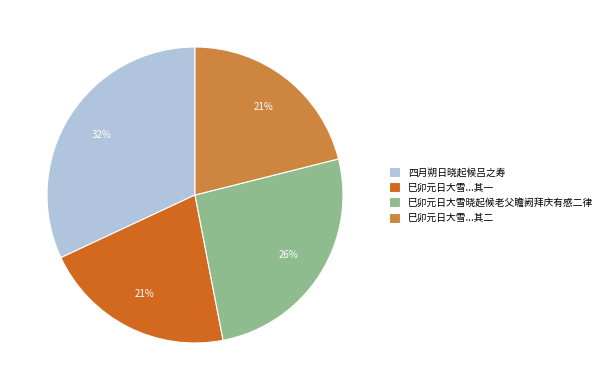

Does any single category account for the majority?

No